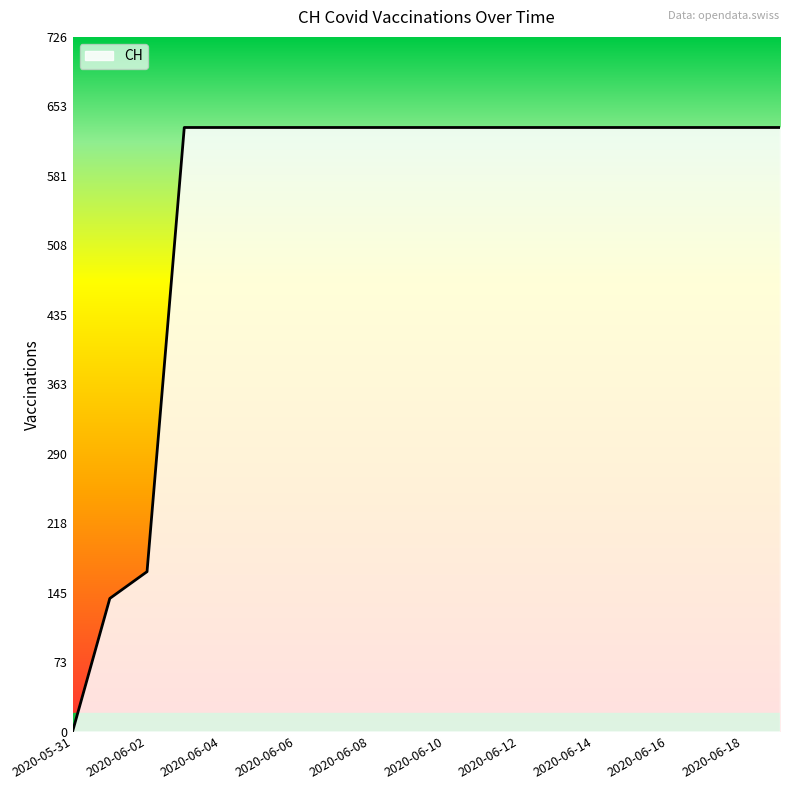

Count the number of categories in the chart.

20